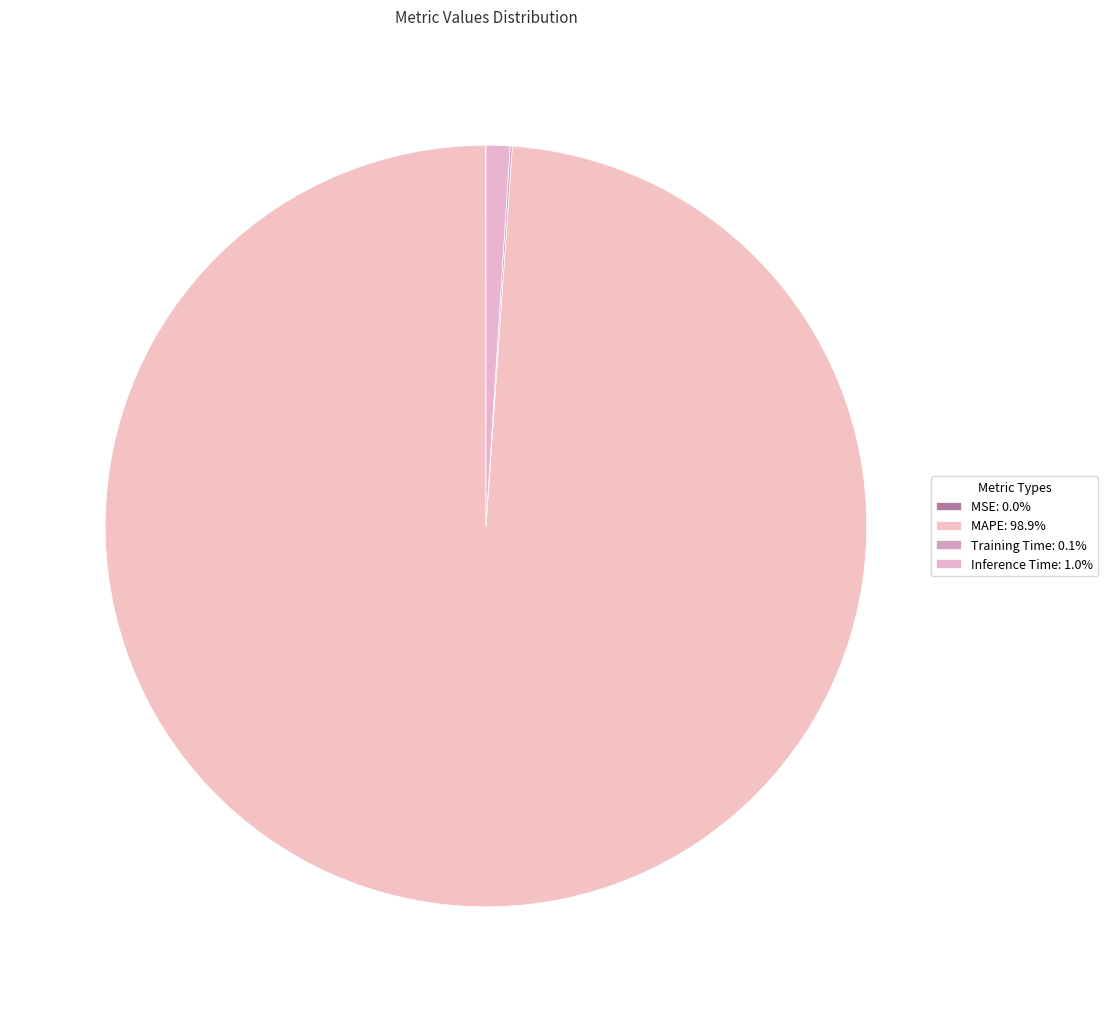

Which slice is the smallest?

MSE